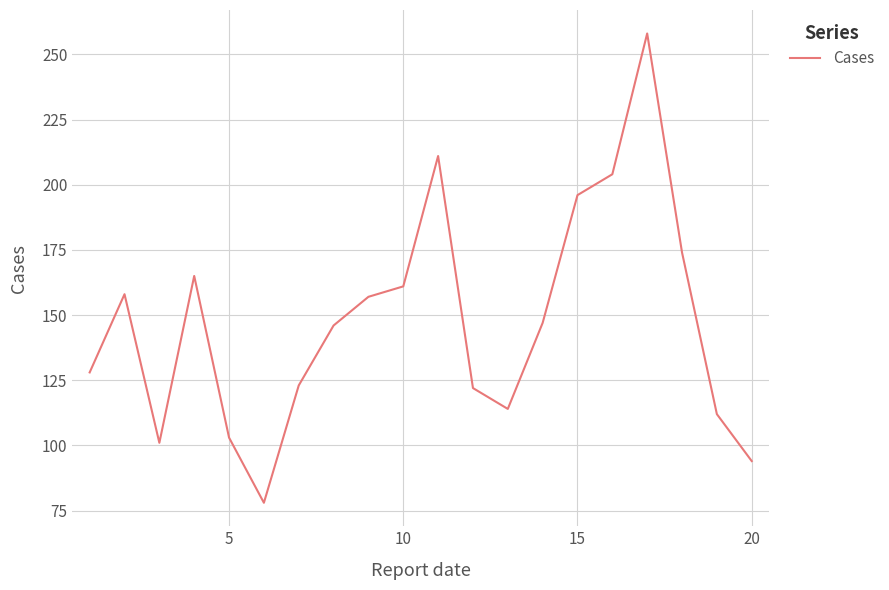

What is the greatest value displayed?

258